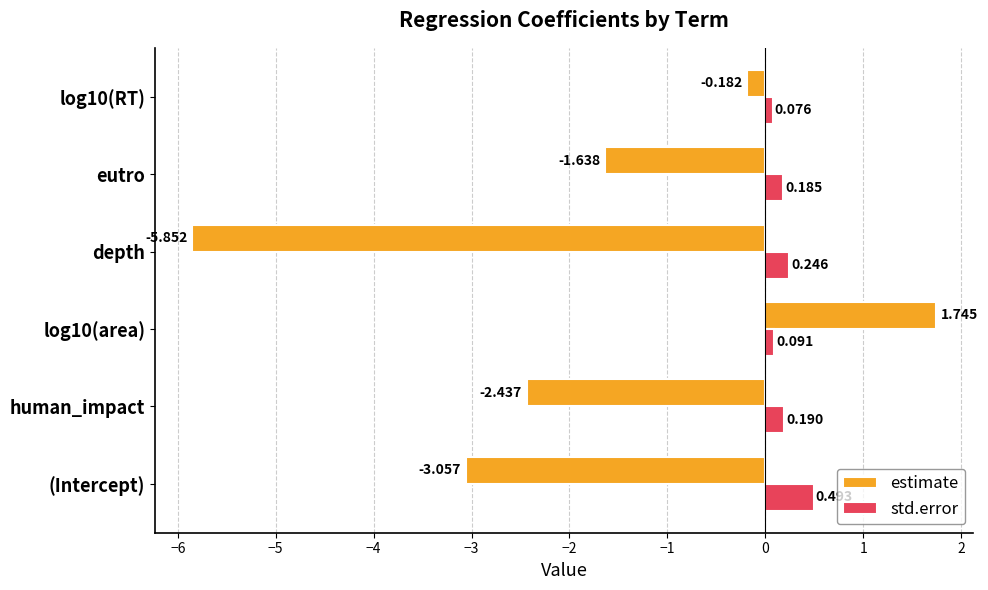

Which series has the widest spread of values?

estimate